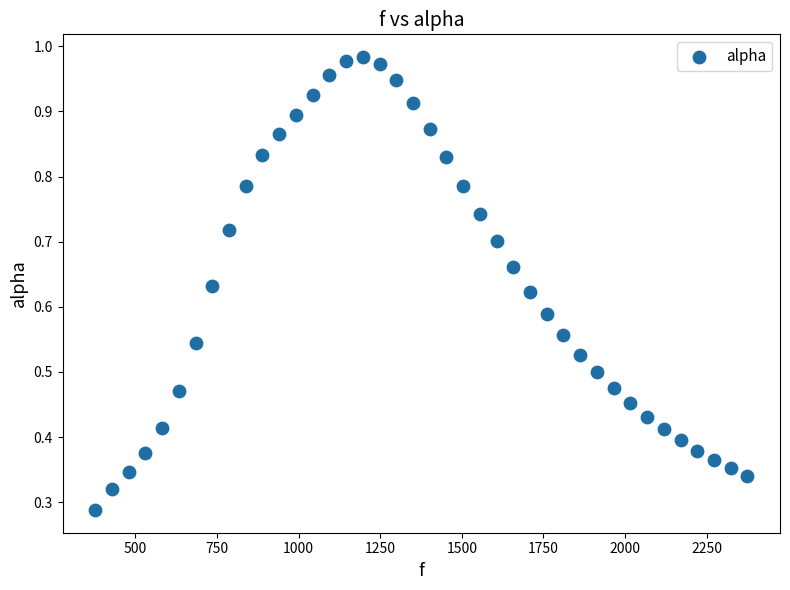

What is the range of X values (max minus min)?

1998.3